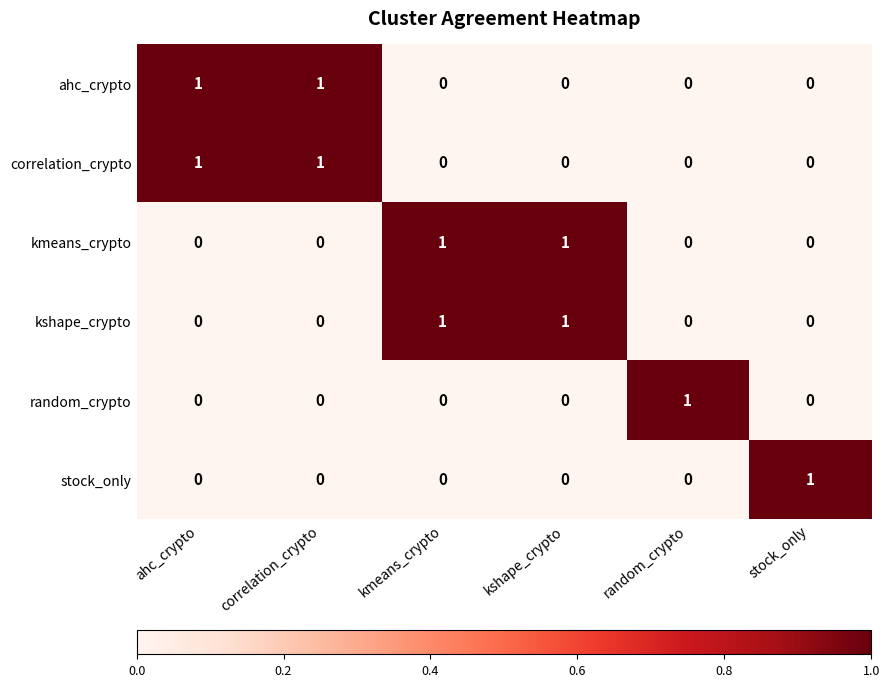

How many data points does each series have?

6